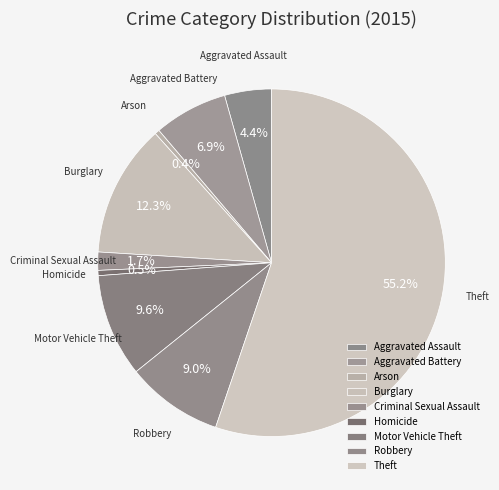

The Robbery slice represents 1% of the pie. True or false?

False